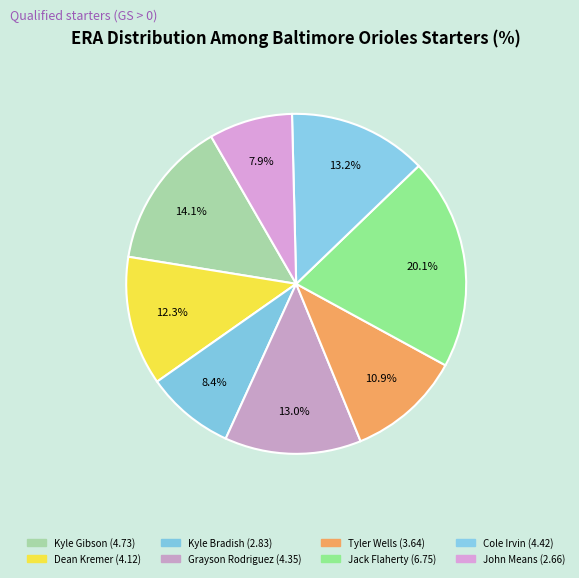

Rank the categories by value from highest to lowest.

Jack Flaherty, Kyle Gibson, Cole Irvin, Grayson Rodriguez, Dean Kremer, Tyler Wells, Kyle Bradish, John Means